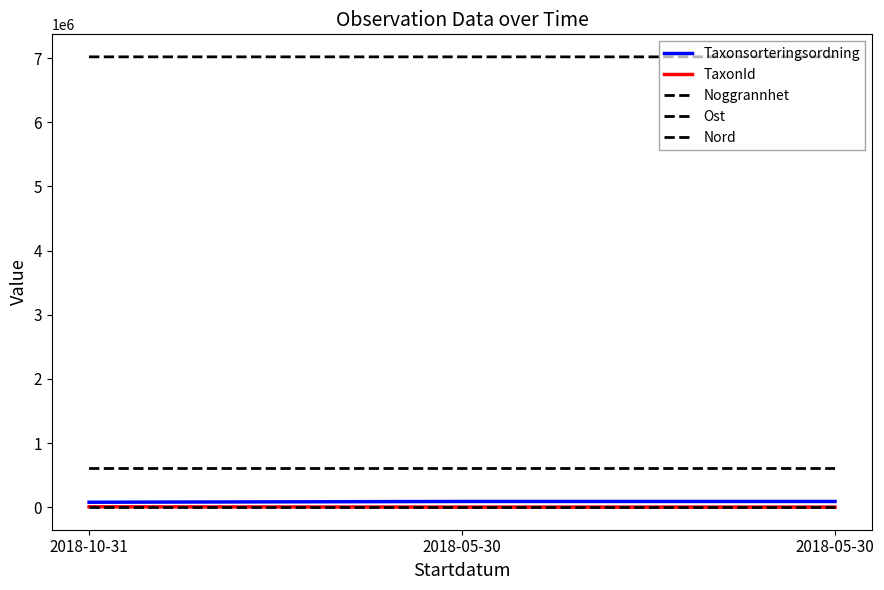

Reading right to left, extract all data points from this chart.

Taxonsorteringsordning: 89392.0	89392.0	77506.0
TaxonId: 1202.0	1202.0	6425.0
Noggrannhet: 25.0	25.0	25.0
Ost: 603370.8	603383.1	603403.0
Nord: 7020419.2	7020415.9	7020441.8